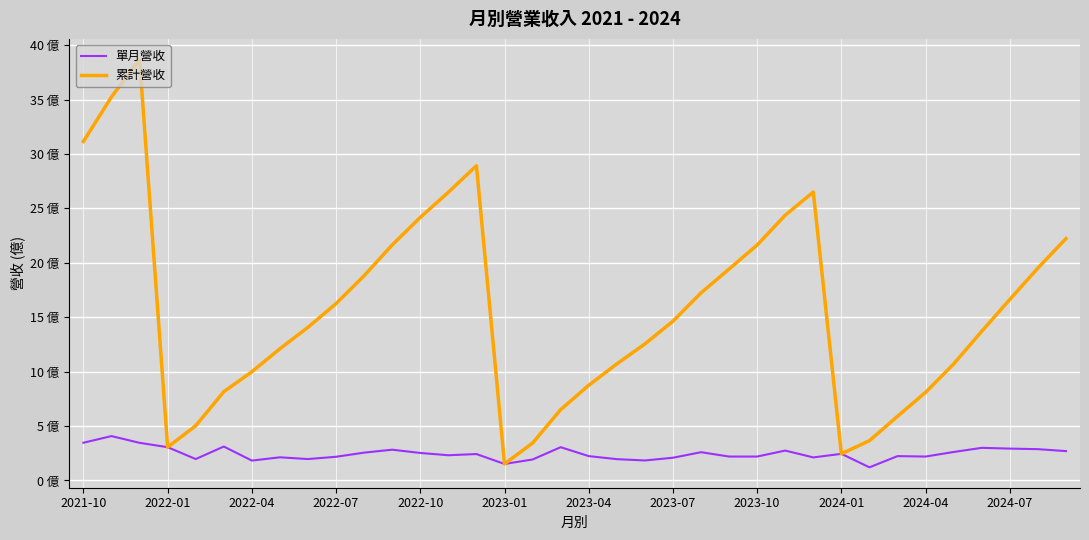

What is the sum of all 單月營收 values?

88.7